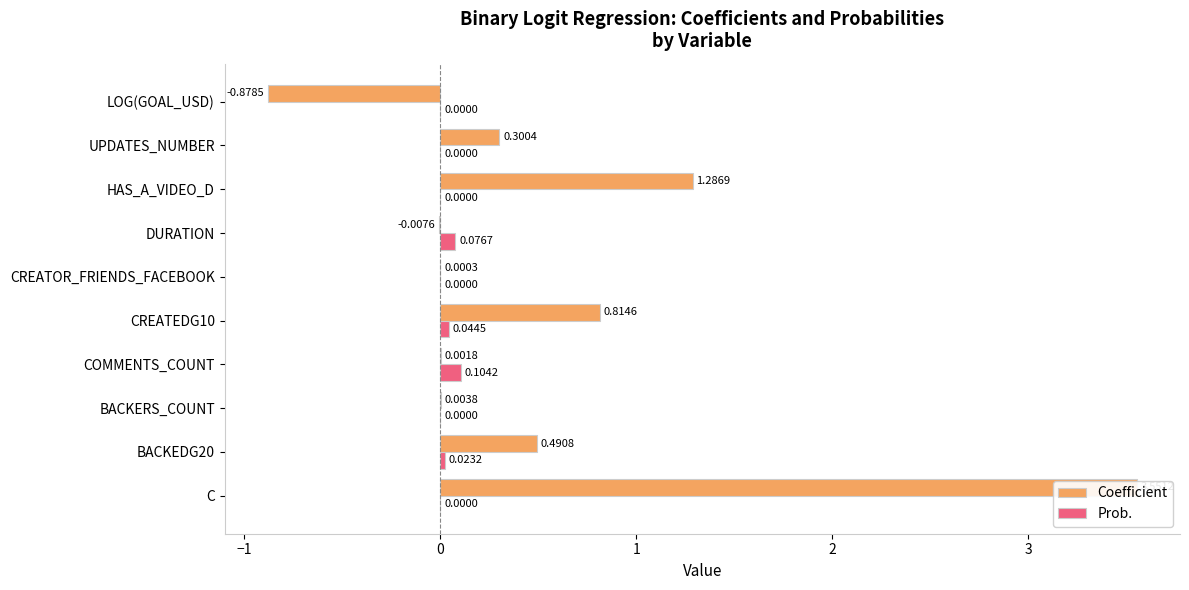

How many groups of bars are there?

10